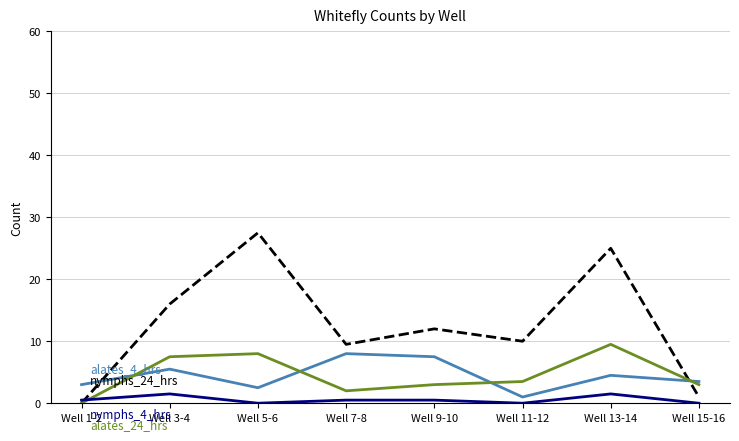

What is the total value across all series at Well 3-4?

30.5